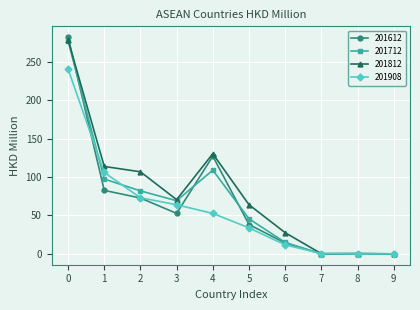

Between 4 and 6, which series saw the biggest shift?

201612